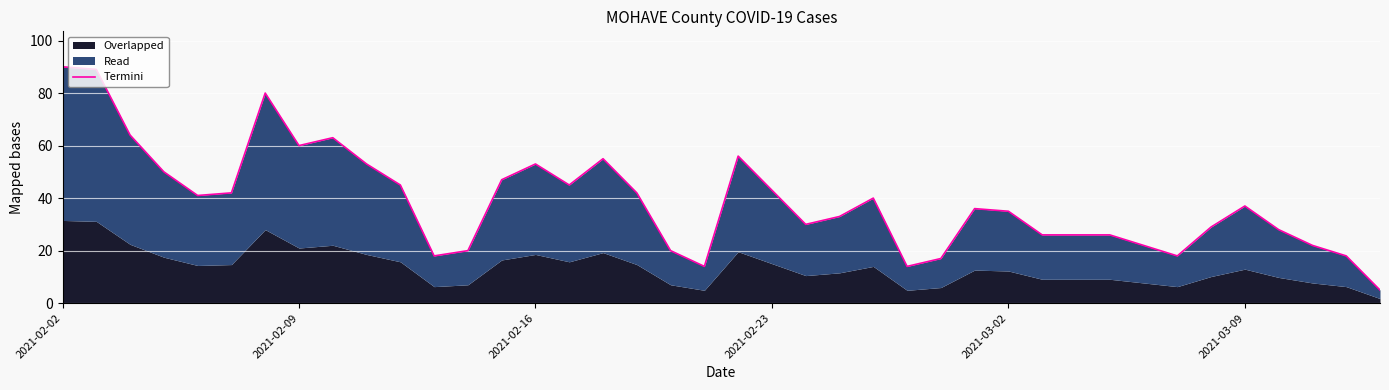

What is the minimum value shown in the chart?

5